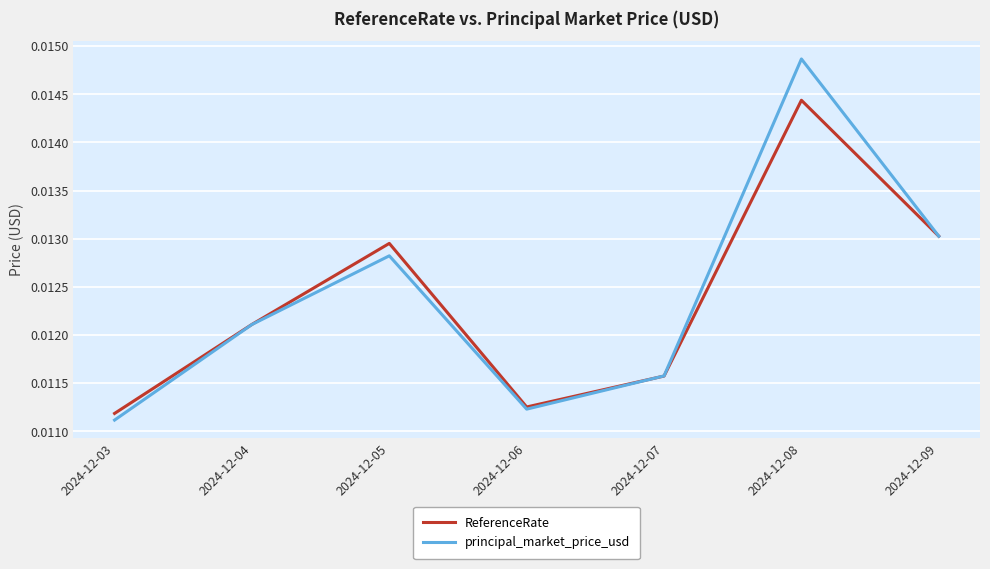

Which category has the lowest value across all series?

2024-12-03